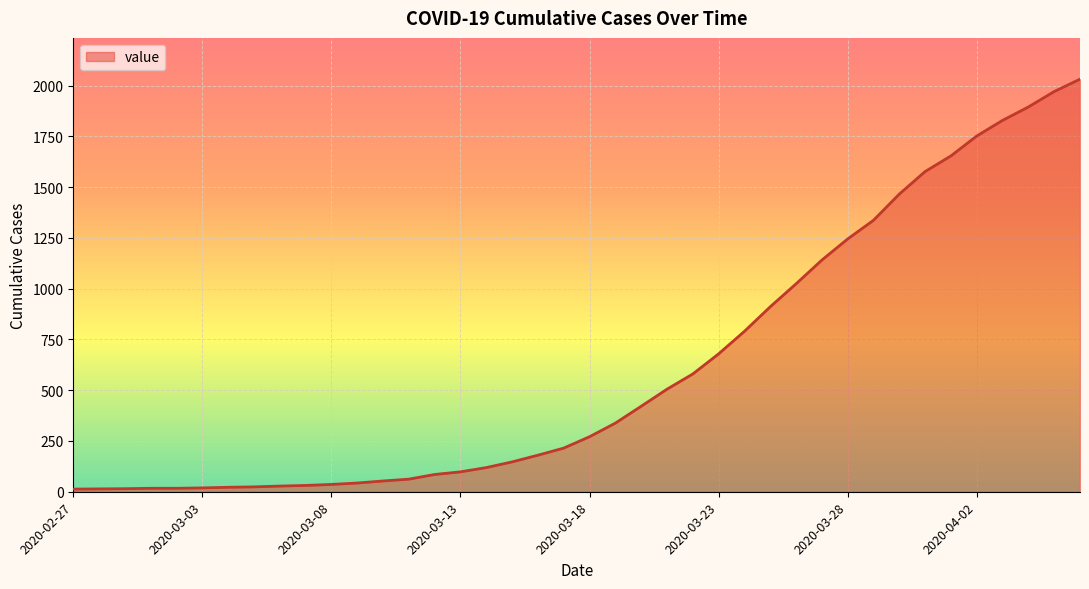

What is the greatest value displayed?

2032